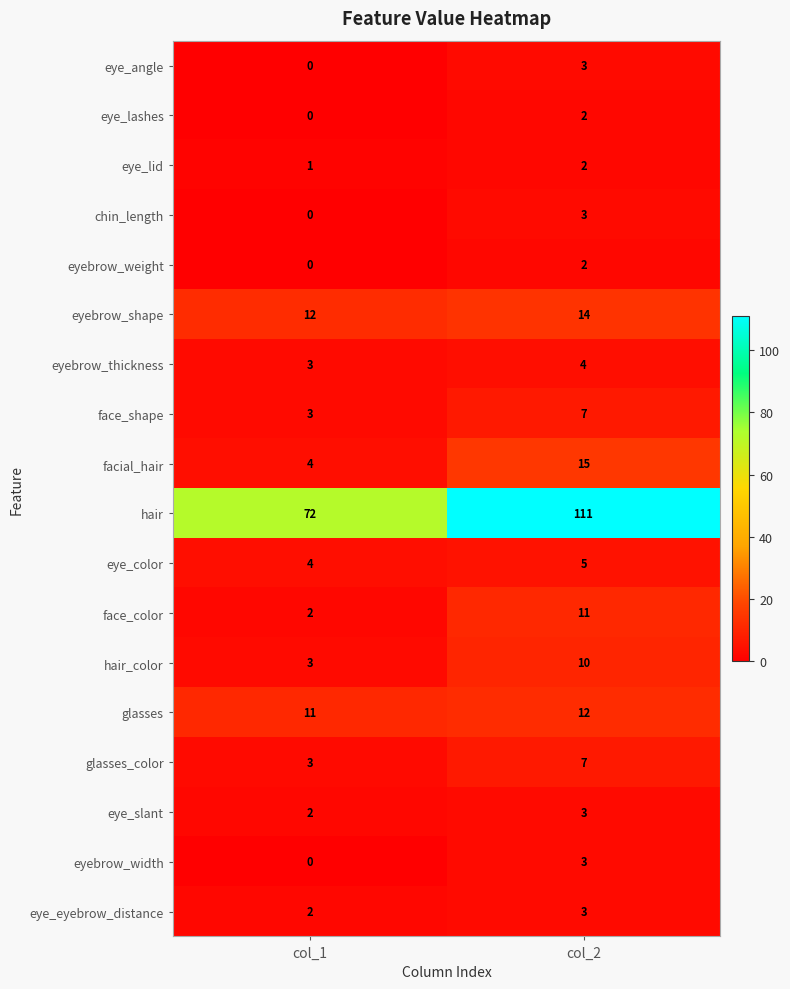

Which series has the largest range (max minus min)?

hair